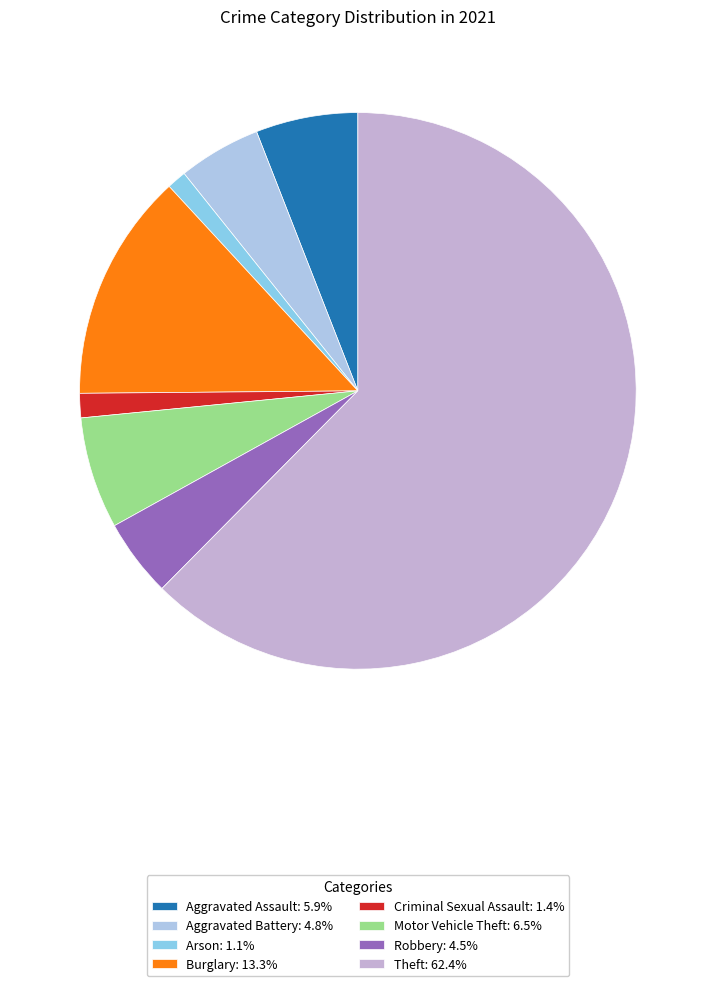

How many slices are in this pie chart?

8